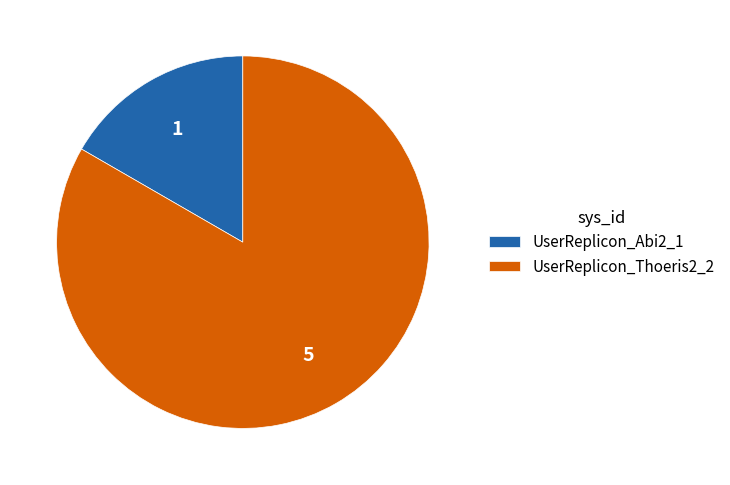

How many segments does this pie chart have?

2